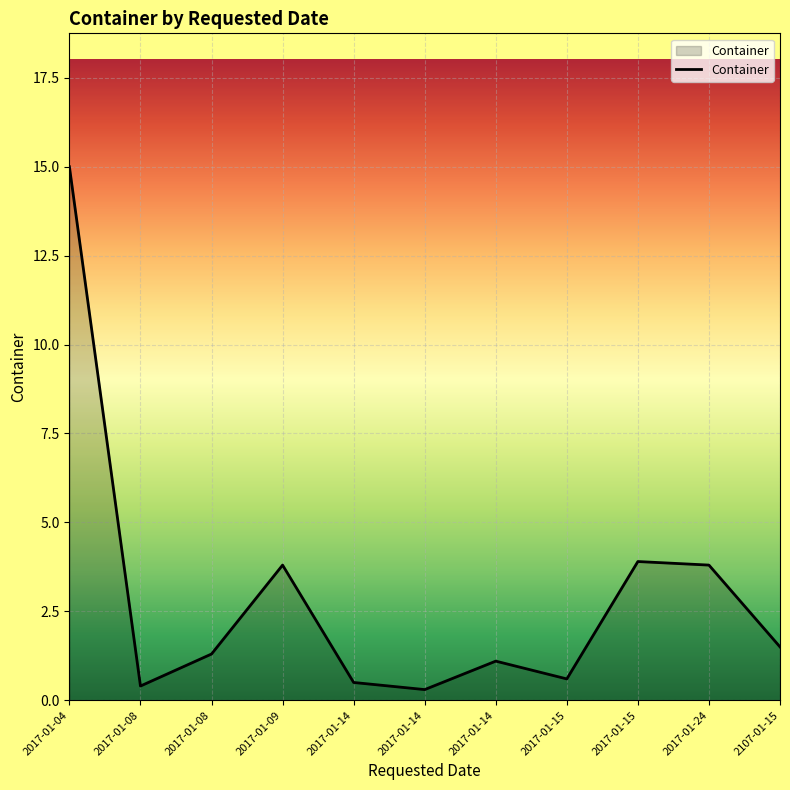

What is the greatest value displayed?

15.0